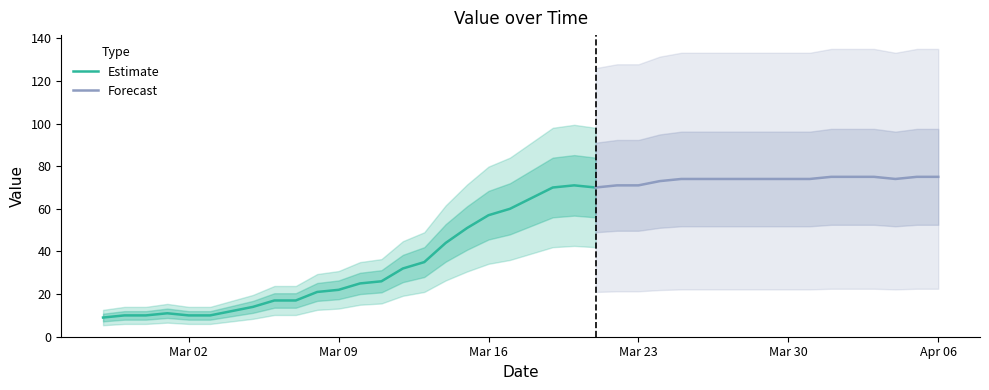

Which category has the highest value across all series?

2020-04-01